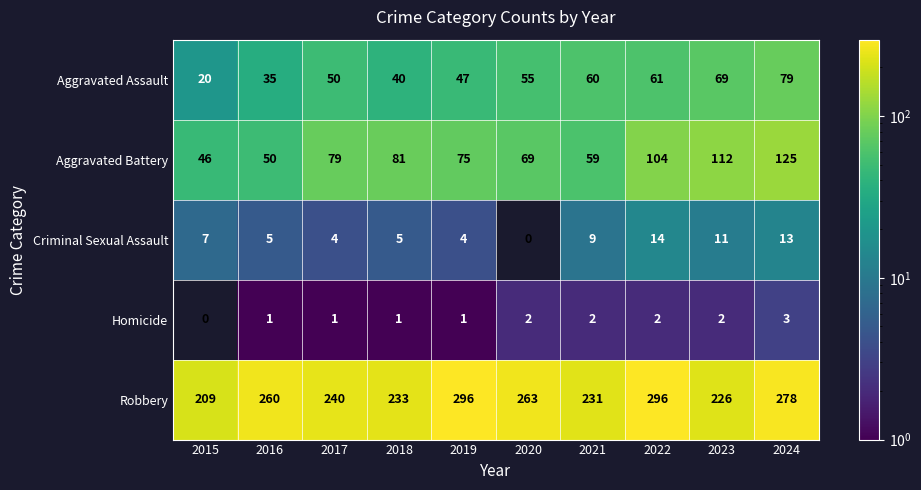

Which series changed the most between 2019 and 2023?

Robbery